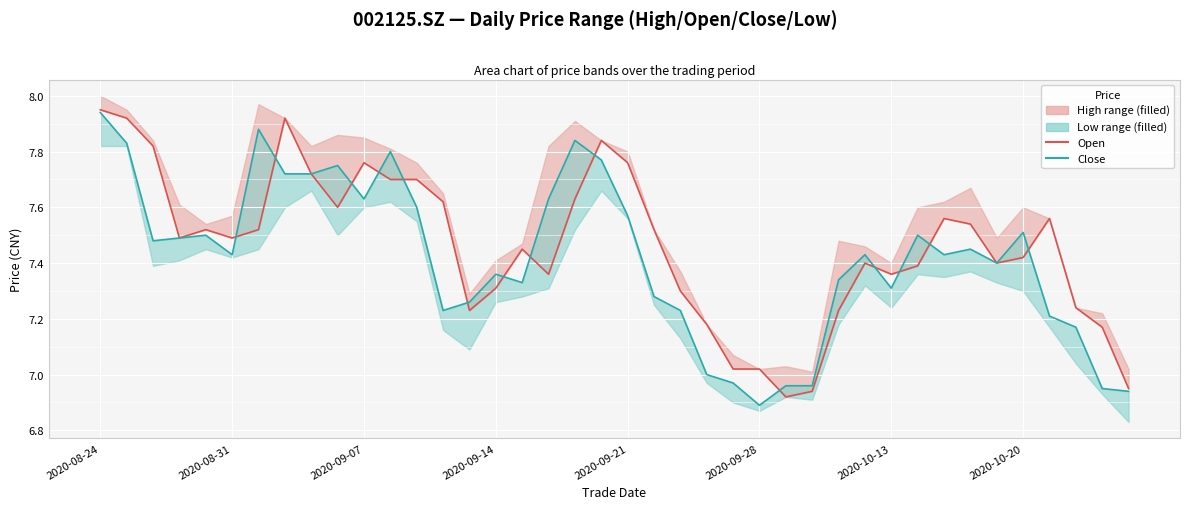

How many times do Open and Close cross each other?

14